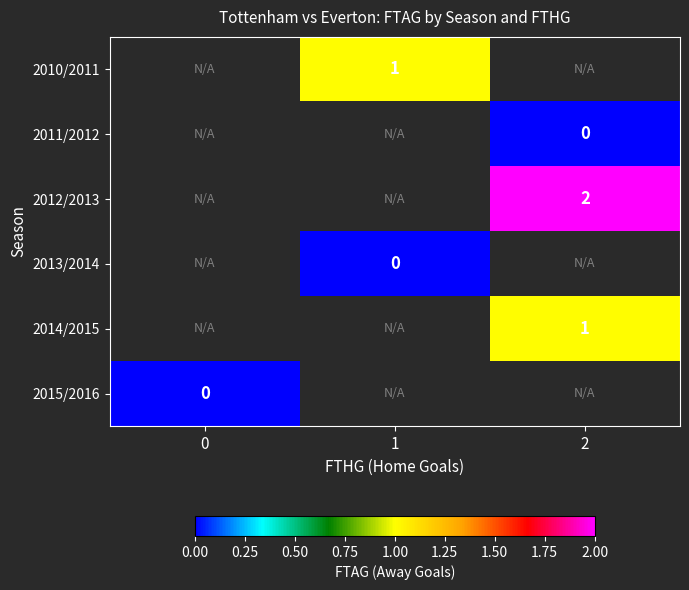

Is it true that 2010/2011 equals 1 at 1?

True